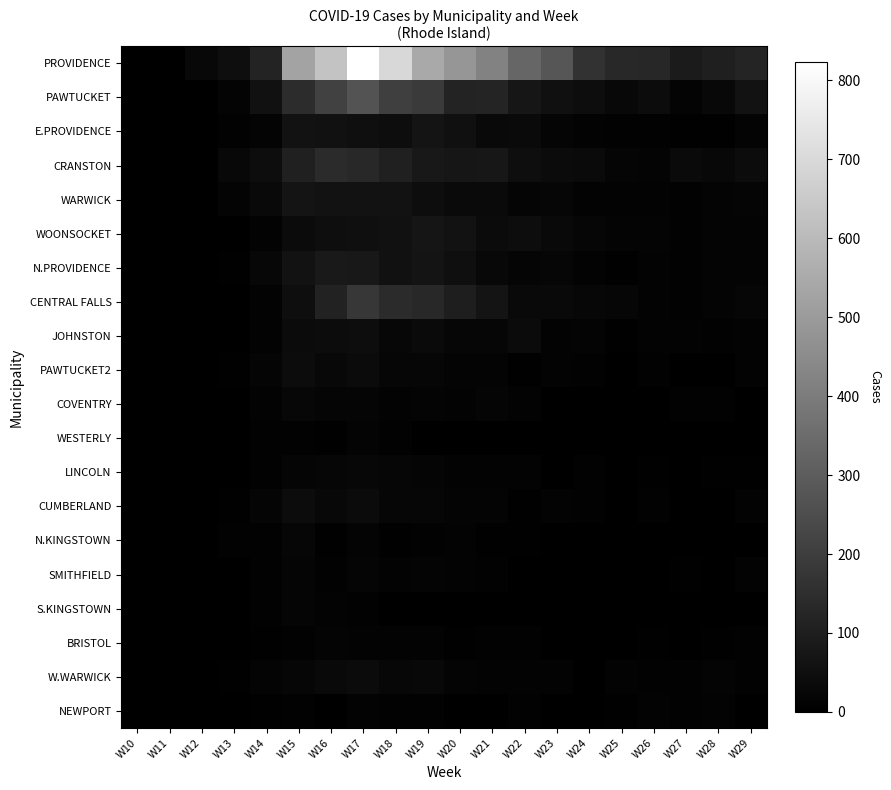

Reading left to right, extract all data points from this chart.

PROVIDENCE: W10=0	W11=0	W12=26	W13=47	W14=113	W15=527	W16=632	W17=823	W18=695	W19=544	W20=483	W21=419	W22=329	W23=277	W24=161	W25=130	W26=126	W27=87	W28=101	W29=122
PAWTUCKET: W10=0	W11=0	W12=0	W13=16	W14=56	W15=145	W16=210	W17=268	W18=203	W19=189	W20=115	W21=118	W22=71	W23=52	W24=43	W25=26	W26=40	W27=13	W28=28	W29=58
E.PROVIDENCE: W10=0	W11=0	W12=0	W13=8	W14=16	W15=60	W16=55	W17=51	W18=44	W19=65	W20=53	W21=29	W22=33	W23=17	W24=12	W25=7	W26=8	W27=6	W28=6	W29=14
CRANSTON: W10=0	W11=0	W12=0	W13=26	W14=42	W15=108	W16=140	W17=130	W18=107	W19=80	W20=73	W21=74	W22=46	W23=38	W24=33	W25=17	W26=14	W27=33	W28=26	W29=39
WARWICK: W10=0	W11=0	W12=0	W13=15	W14=29	W15=65	W16=60	W17=59	W18=60	W19=42	W20=35	W21=34	W22=19	W23=20	W24=10	W25=12	W26=12	W27=9	W28=16	W29=19
WOONSOCKET: W10=0	W11=0	W12=0	W13=0	W14=11	W15=38	W16=47	W17=50	W18=55	W19=68	W20=60	W21=36	W22=42	W23=30	W24=20	W25=14	W26=15	W27=7	W28=13	W29=14
N.PROVIDENCE: W10=0	W11=0	W12=0	W13=5	W14=25	W15=60	W16=83	W17=80	W18=55	W19=67	W20=50	W21=27	W22=17	W23=22	W24=10	W25=5	W26=12	W27=9	W28=15	W29=14
CENTRAL FALLS: W10=0	W11=0	W12=0	W13=0	W14=10	W15=48	W16=112	W17=178	W18=139	W19=131	W20=97	W21=65	W22=32	W23=32	W24=23	W25=22	W26=10	W27=8	W28=13	W29=20
JOHNSTON: W10=0	W11=0	W12=0	W13=0	W14=11	W15=38	W16=40	W17=45	W18=25	W19=35	W20=20	W21=20	W22=38	W23=12	W24=14	W25=5	W26=10	W27=10	W28=7	W29=11
PAWTUCKET2: W10=0	W11=0	W12=0	W13=6	W14=17	W15=41	W16=28	W17=38	W18=21	W19=21	W20=15	W21=13	W22=6	W23=11	W24=9	W25=0	W26=9	W27=0	W28=0	W29=11
COVENTRY: W10=0	W11=0	W12=0	W13=0	W14=12	W15=23	W16=18	W17=17	W18=12	W19=13	W20=12	W21=17	W22=10	W23=0	W24=0	W25=0	W26=0	W27=9	W28=9	W29=0
WESTERLY: W10=0	W11=0	W12=0	W13=0	W14=9	W15=8	W16=6	W17=15	W18=7	W19=0	W20=0	W21=0	W22=0	W23=0	W24=0	W25=0	W26=0	W27=0	W28=0	W29=0
LINCOLN: W10=0	W11=0	W12=0	W13=0	W14=9	W15=19	W16=20	W17=23	W18=20	W19=19	W20=12	W21=12	W22=10	W23=0	W24=9	W25=0	W26=6	W27=0	W28=6	W29=5
CUMBERLAND: W10=0	W11=0	W12=0	W13=6	W14=17	W15=41	W16=28	W17=38	W18=21	W19=21	W20=15	W21=13	W22=6	W23=11	W24=9	W25=0	W26=9	W27=0	W28=0	W29=11
N.KINGSTOWN: W10=0	W11=0	W12=0	W13=7	W14=8	W15=22	W16=6	W17=16	W18=5	W19=9	W20=10	W21=6	W22=6	W23=0	W24=0	W25=0	W26=0	W27=0	W28=0	W29=0
SMITHFIELD: W10=0	W11=0	W12=0	W13=0	W14=8	W15=17	W16=8	W17=17	W18=12	W19=13	W20=11	W21=7	W22=0	W23=0	W24=0	W25=0	W26=0	W27=5	W28=0	W29=12
S.KINGSTOWN: W10=0	W11=0	W12=0	W13=0	W14=8	W15=19	W16=10	W17=8	W18=0	W19=0	W20=0	W21=0	W22=0	W23=0	W24=0	W25=0	W26=0	W27=0	W28=0	W29=0
BRISTOL: W10=0	W11=0	W12=0	W13=0	W14=6	W15=9	W16=13	W17=11	W18=11	W19=10	W20=6	W21=9	W22=9	W23=0	W24=0	W25=0	W26=5	W27=0	W28=6	W29=7
W.WARWICK: W10=0	W11=0	W12=0	W13=6	W14=15	W15=21	W16=31	W17=36	W18=25	W19=27	W20=15	W21=12	W22=11	W23=10	W24=0	W25=10	W26=9	W27=8	W28=14	W29=9
NEWPORT: W10=0	W11=0	W12=0	W13=0	W14=6	W15=8	W16=0	W17=10	W18=8	W19=8	W20=0	W21=0	W22=8	W23=0	W24=0	W25=6	W26=11	W27=9	W28=12	W29=0